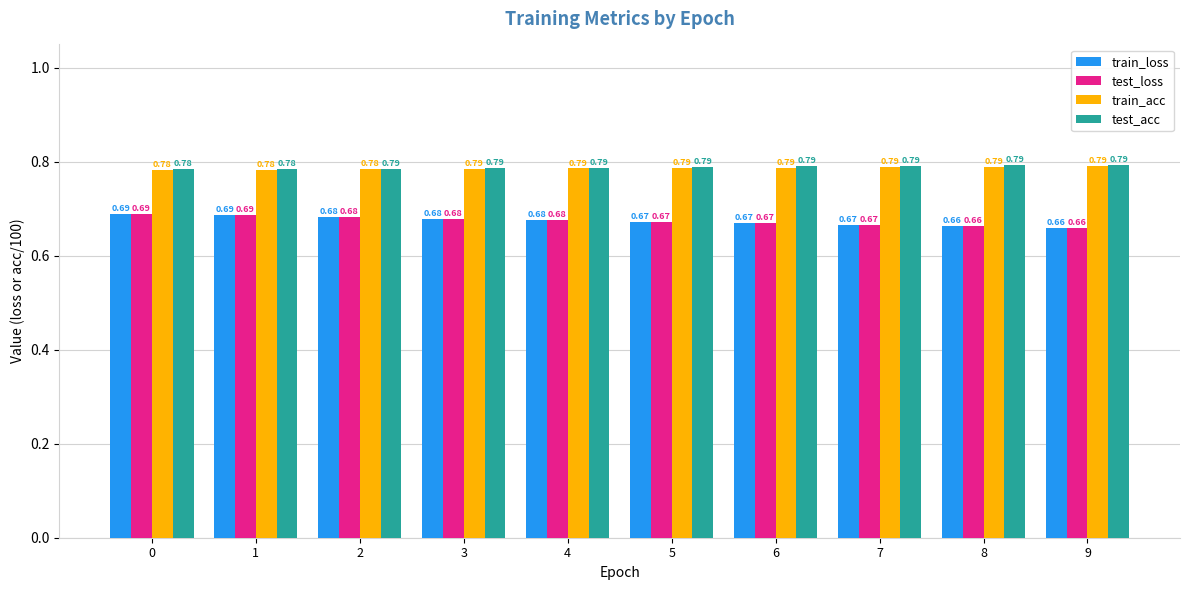

Which category has the highest value across all series?

9